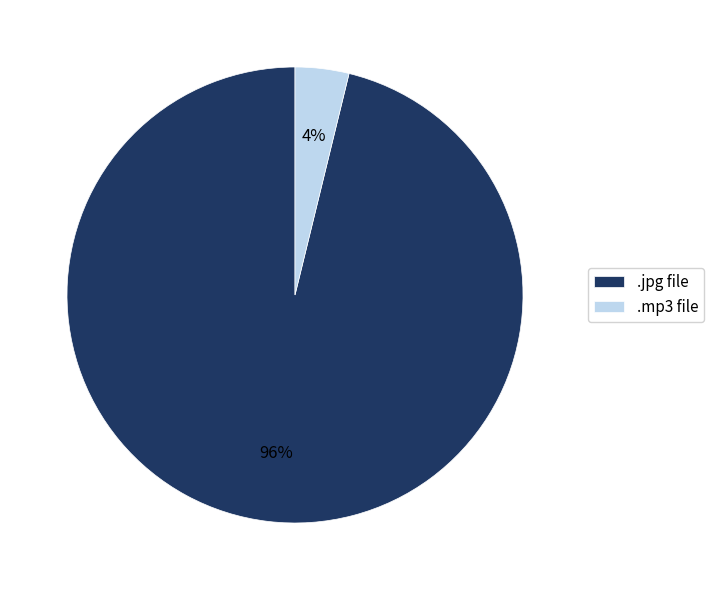

Which slice represents more than half of the pie?

.jpg file